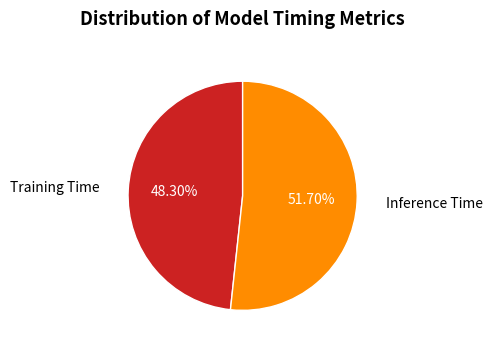

Count the number of slices in the pie.

2